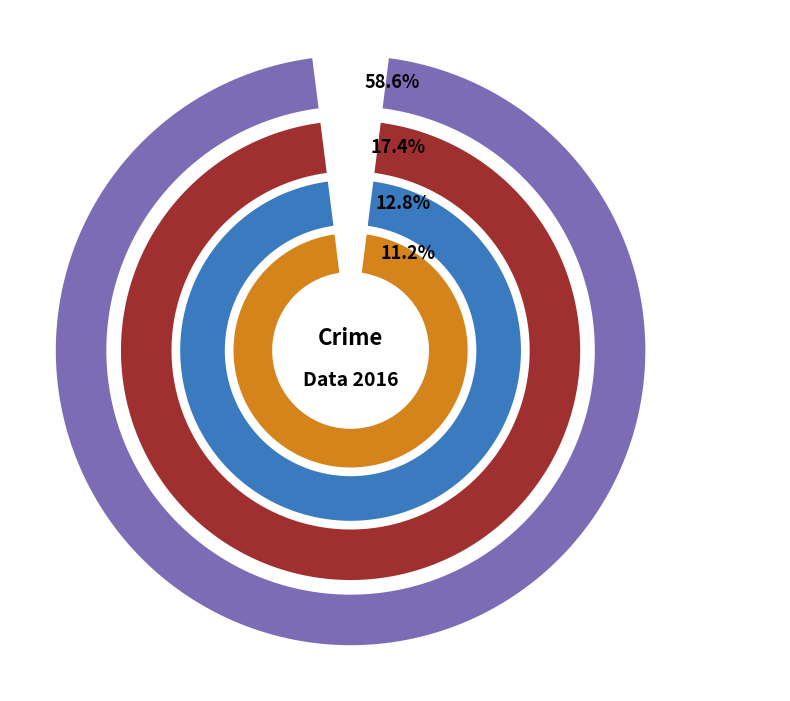

True or false: Criminal Sexual Assault accounts for 10% of the total.

True